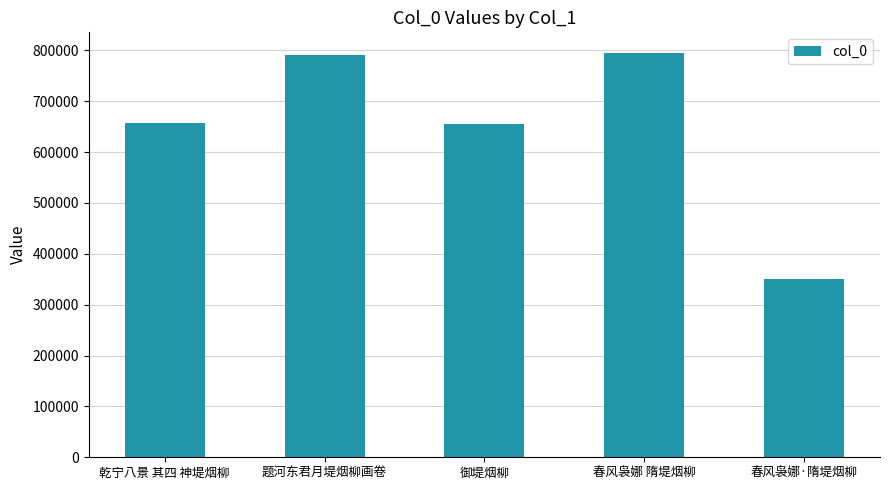

Is it true that the value at 春风袅娜 隋堤烟柳 is 795461?

True